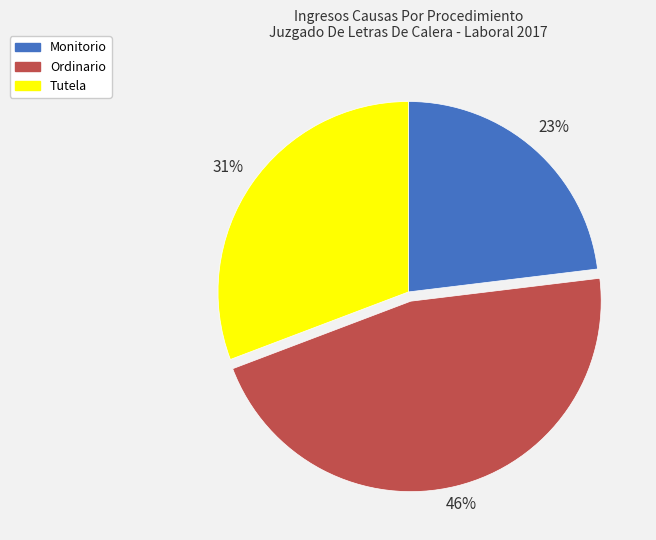

Do Ordinario and Monitorio together represent more than half of the pie?

Yes